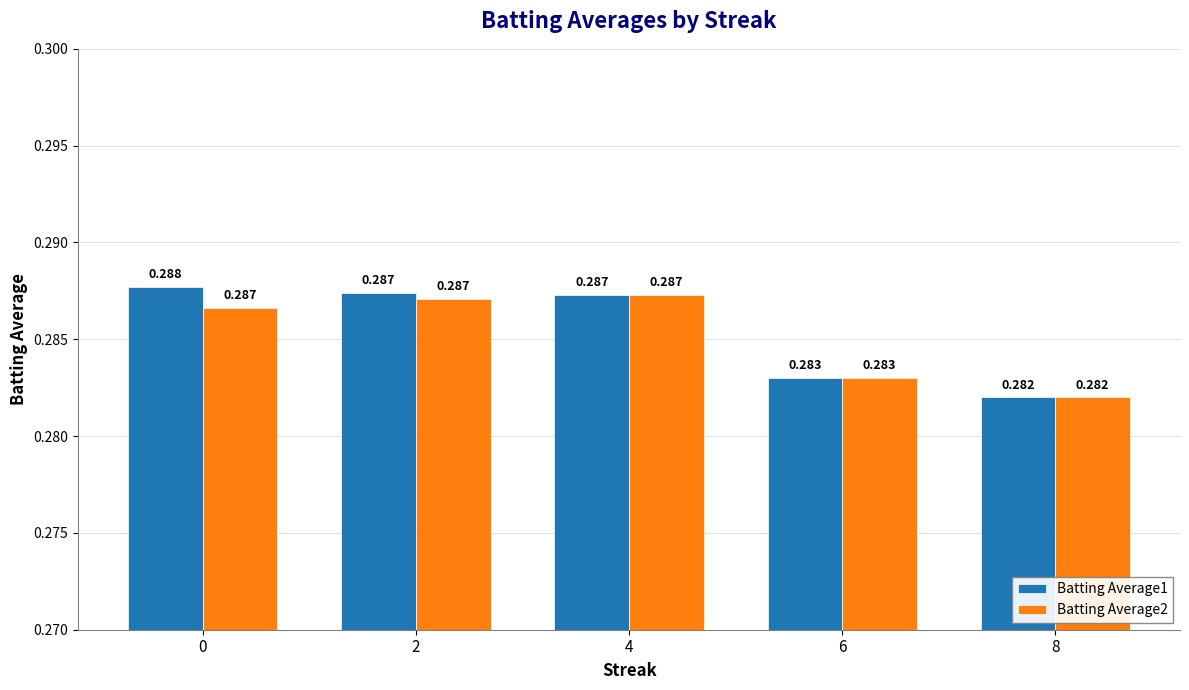

Reading left to right, transcribe all the data shown in this chart.

Batting Average1: 0.3	0.3	0.3	0.3	0.3
Batting Average2: 0.3	0.3	0.3	0.3	0.3